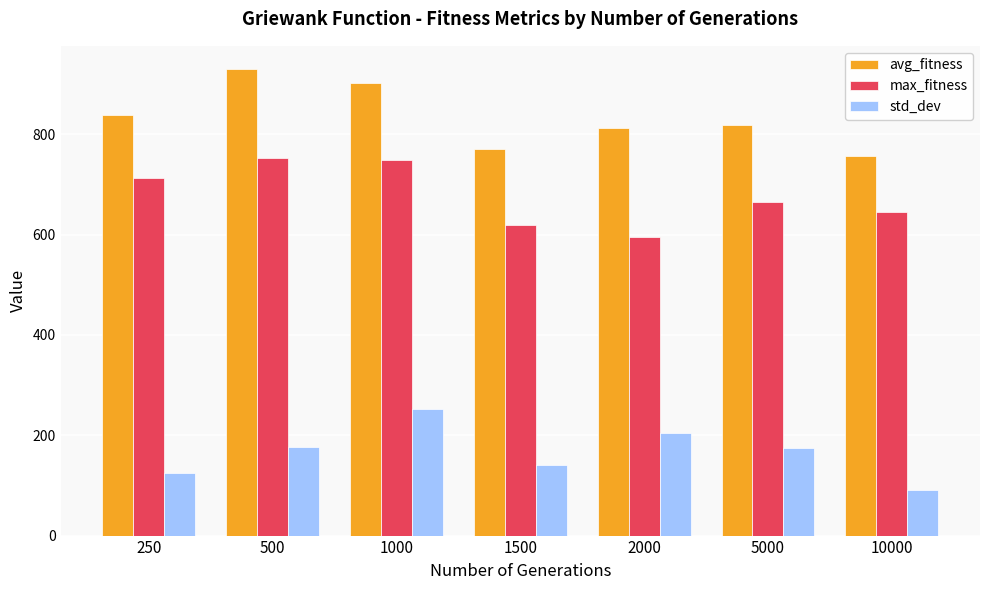

At which category does the chart reach its minimum across all series?

10000